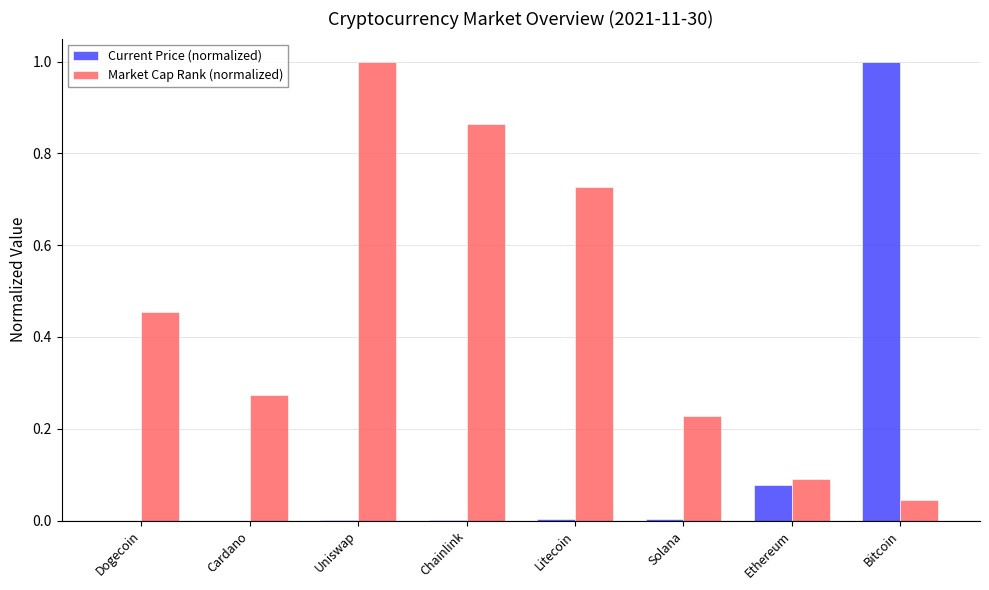

What is the sum of all Market Cap Rank (normalized) values?

3.7